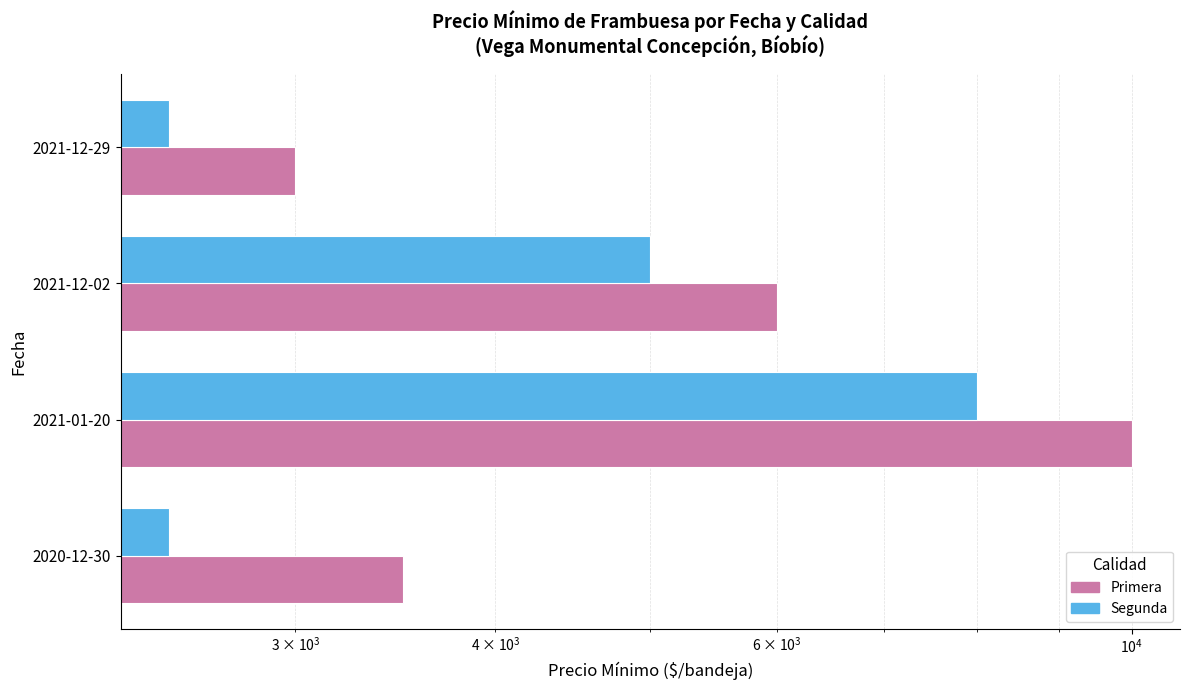

The Segunda series shows 1736 at 2020-12-30. True or false?

False